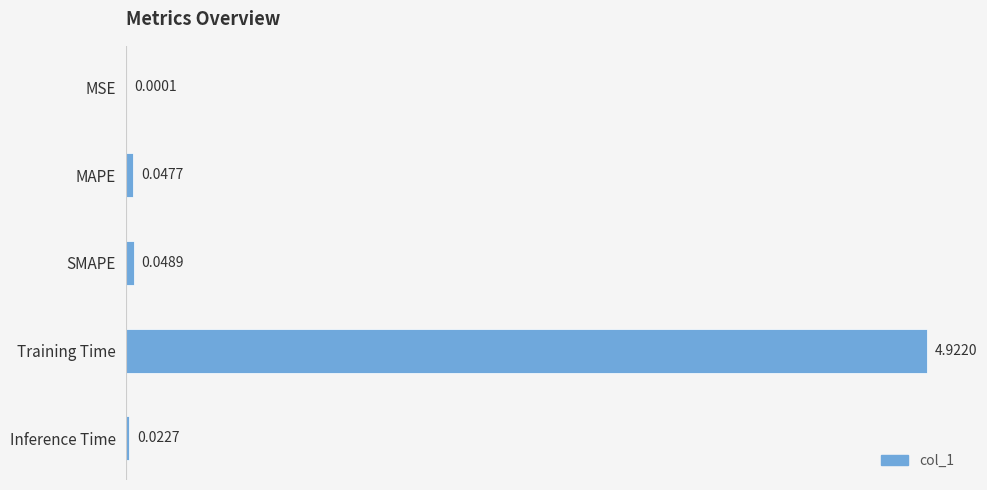

At which label is the value closest to 2?

SMAPE